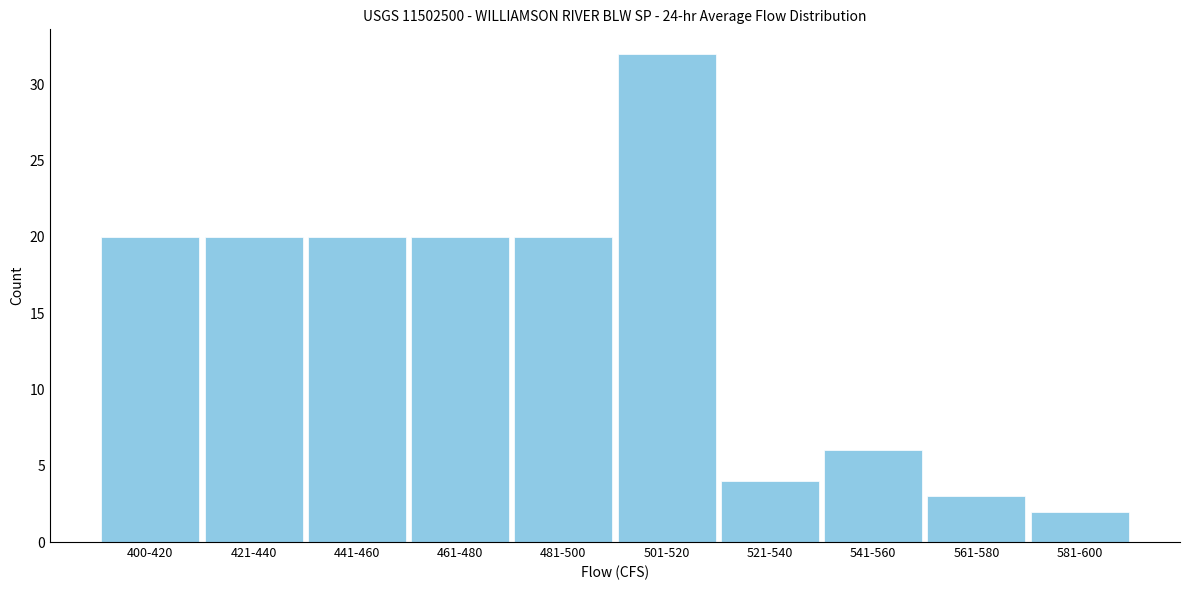

Reading left to right, transcribe all the data shown in this chart.

20	20	20	20	20	32	4	6	3	2